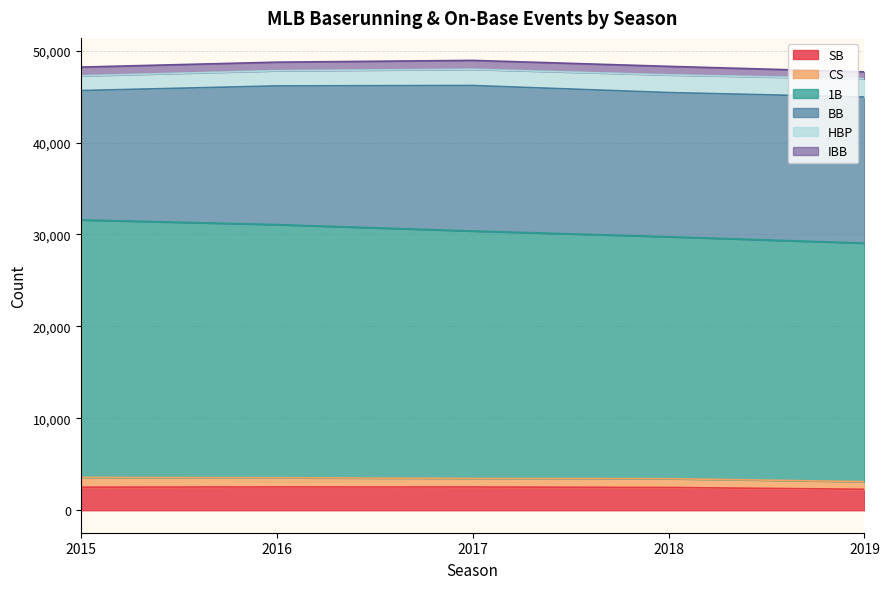

In SB, how many points are higher than both neighbors (excluding endpoints)?

1